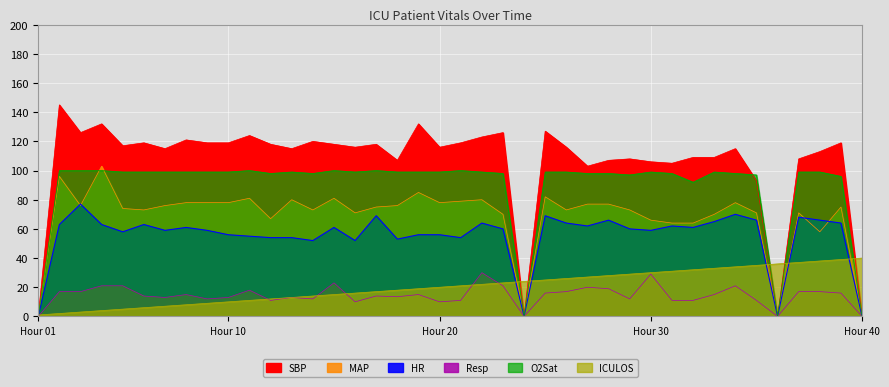

At which label does Resp first exceed 15?

2